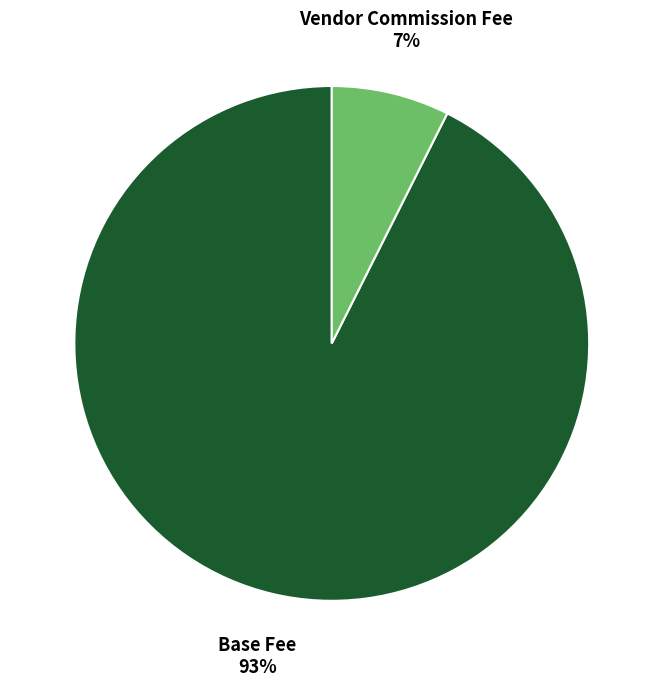

Is there a majority slice in this chart?

Yes